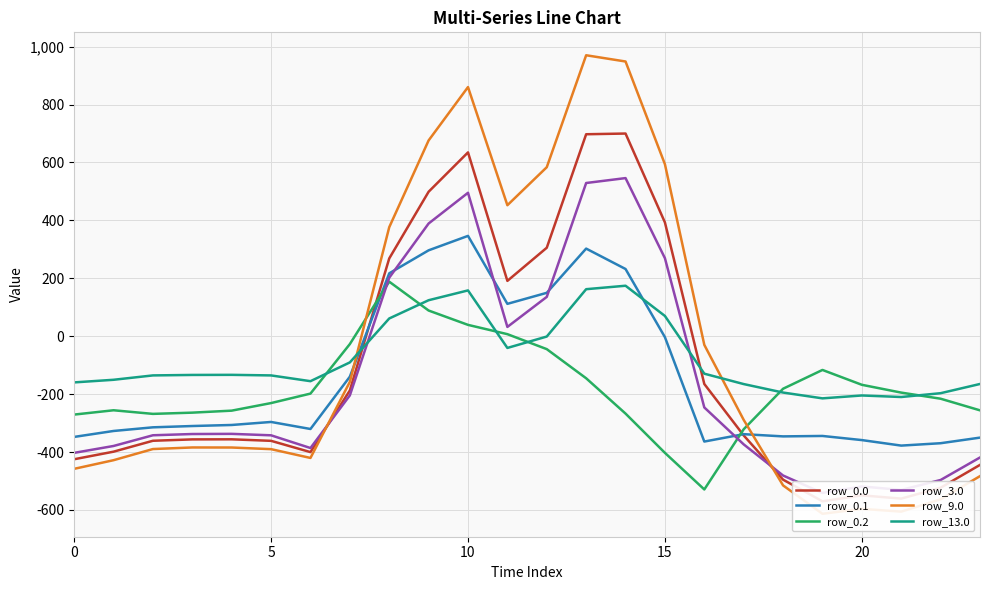

What is the highest value of the row_0.1 series?

346.5